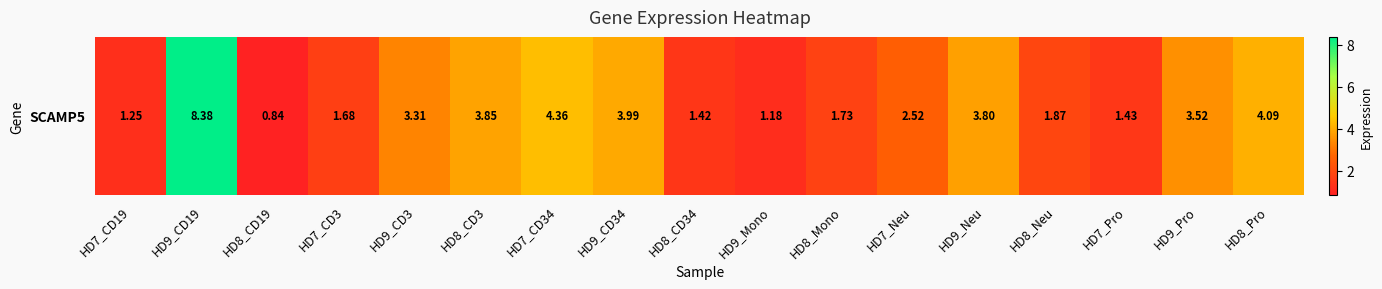

How many data points are above 2?

9